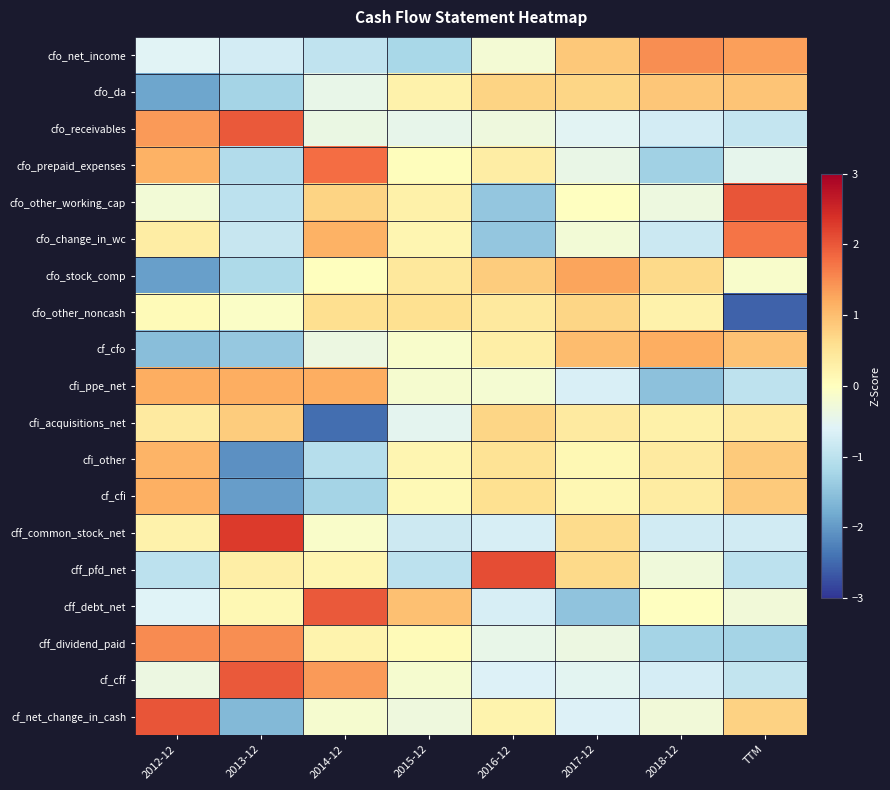

What is the smallest value displayed?

-2.6